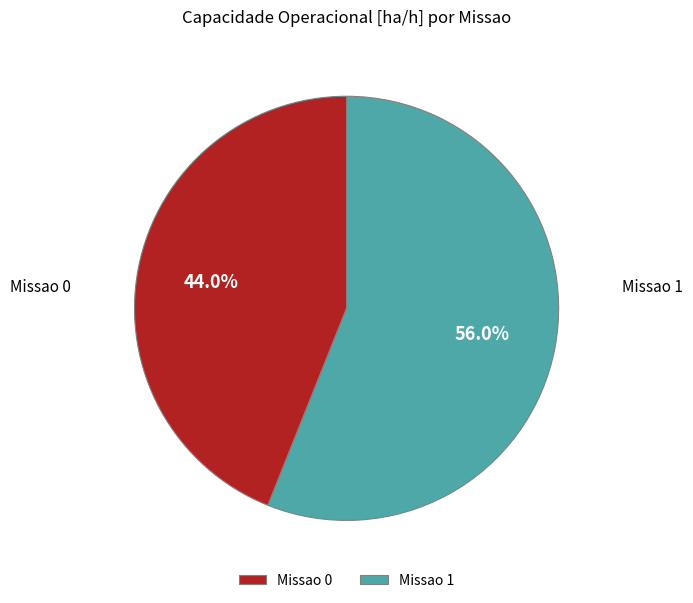

How many slices are in this pie chart?

2